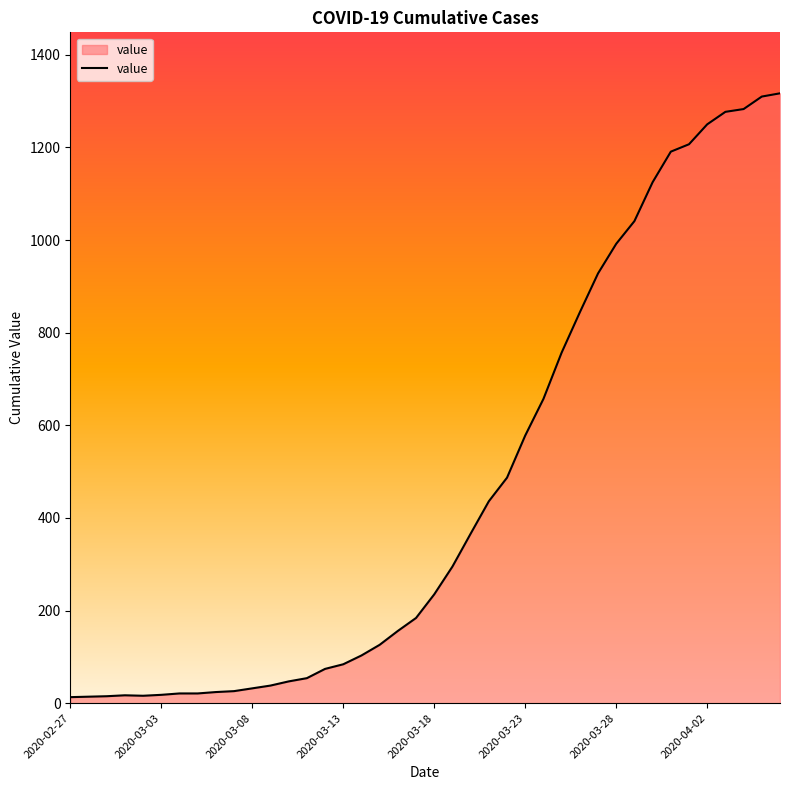

What is the greatest value displayed?

1317